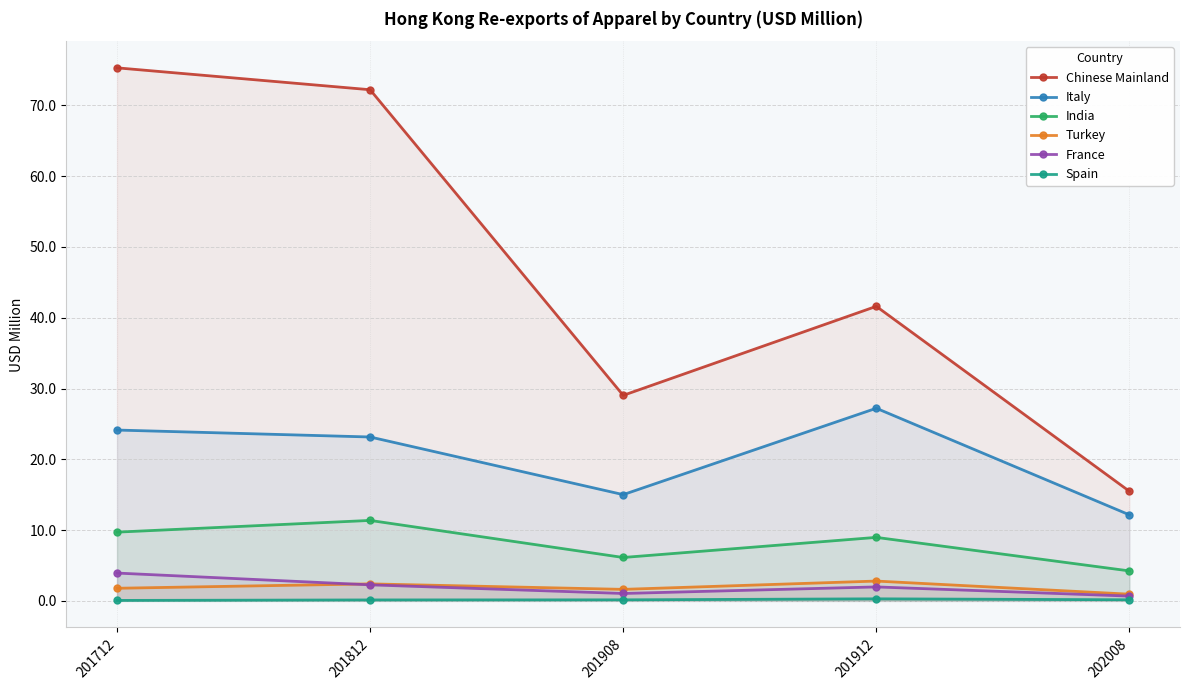

Reading right to left, what are all the values shown in this chart?

Chinese Mainland: 15.5	41.6	29.0	72.2	75.3
Italy: 12.2	27.2	15.0	23.2	24.1
India: 4.2	9.0	6.1	11.4	9.7
Turkey: 0.9	2.8	1.6	2.4	1.8
France: 0.7	2.0	1.0	2.3	3.9
Spain: 0.1	0.3	0.1	0.1	0.1